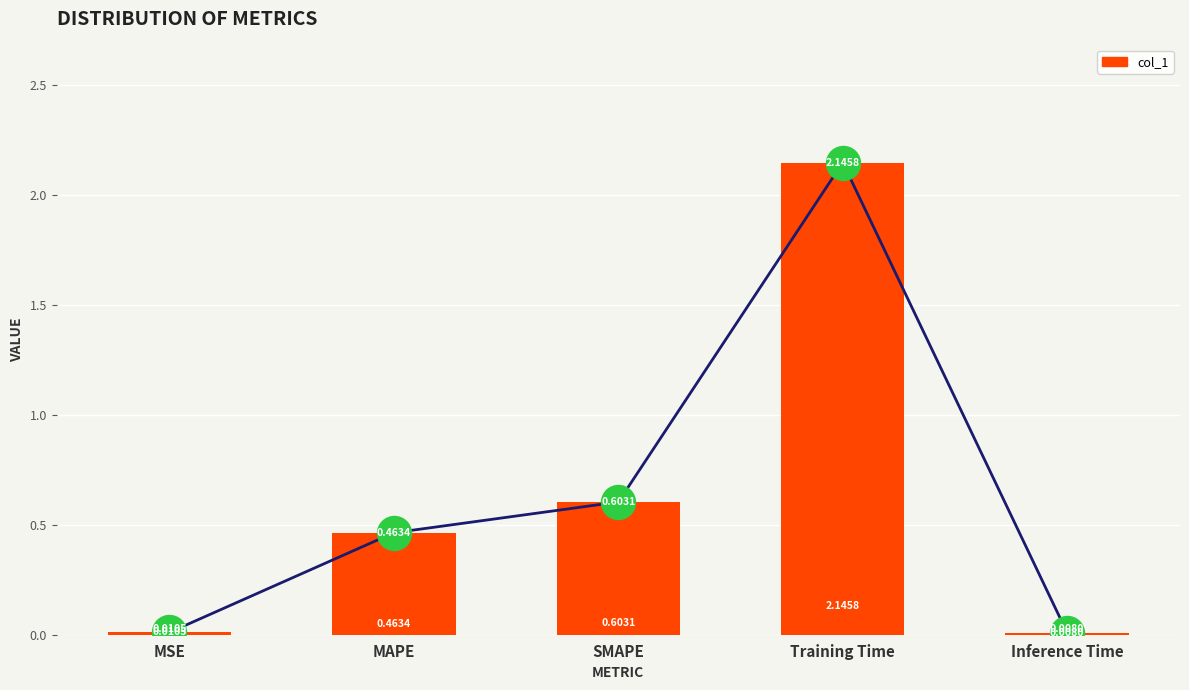

What is the change in value from SMAPE to Inference Time?

-0.6